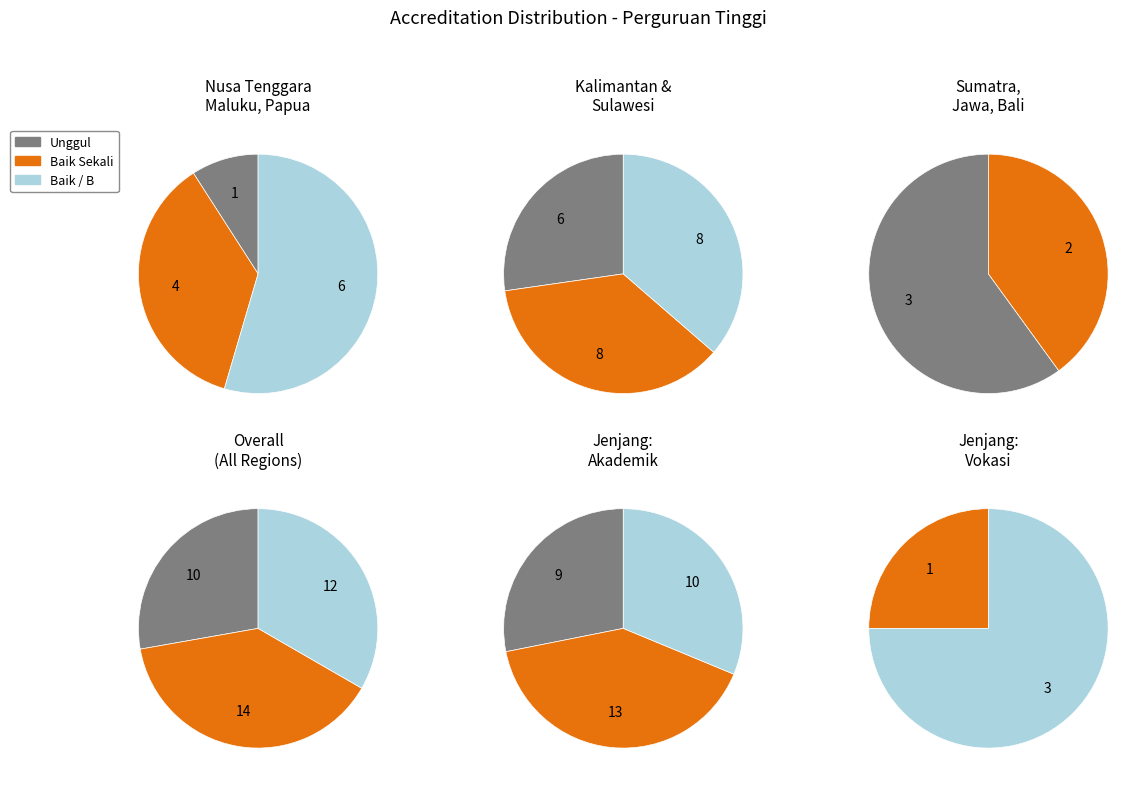

Rank the categories by value from lowest to highest.

Unggul, Baik / B, Baik Sekali